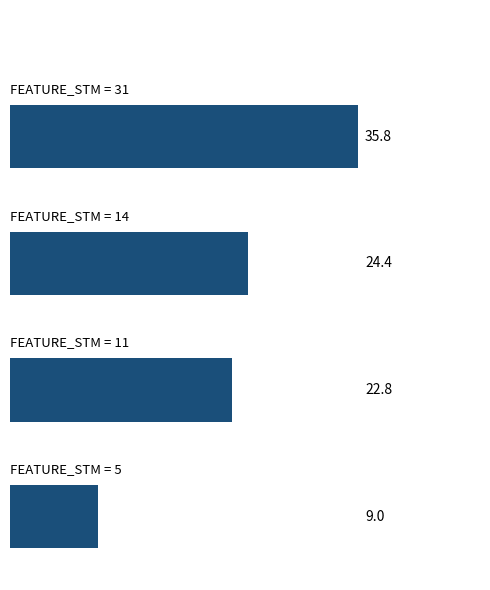

What is the sum of all values?

92.0